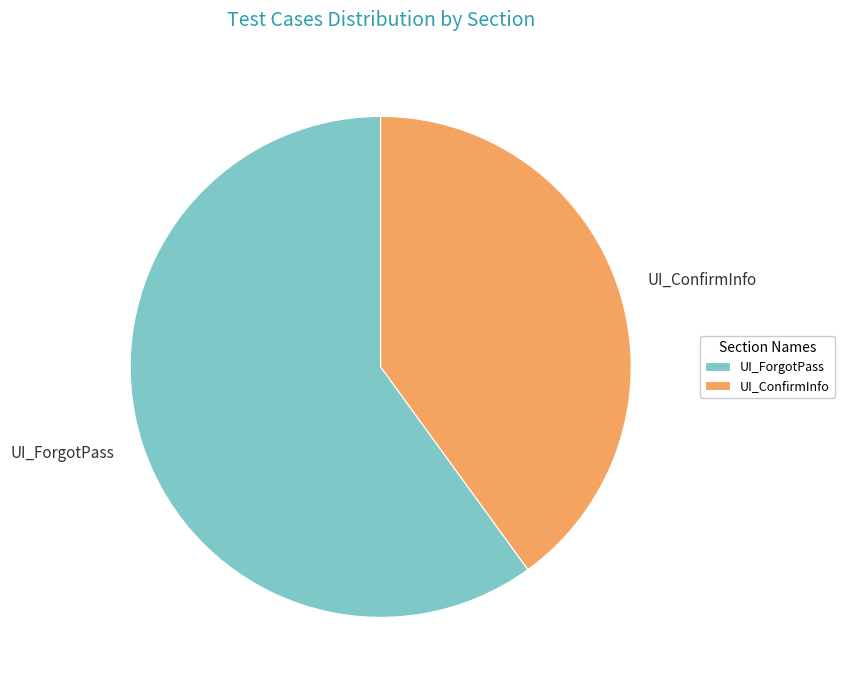

Is there any slice that represents more than half of the pie?

Yes